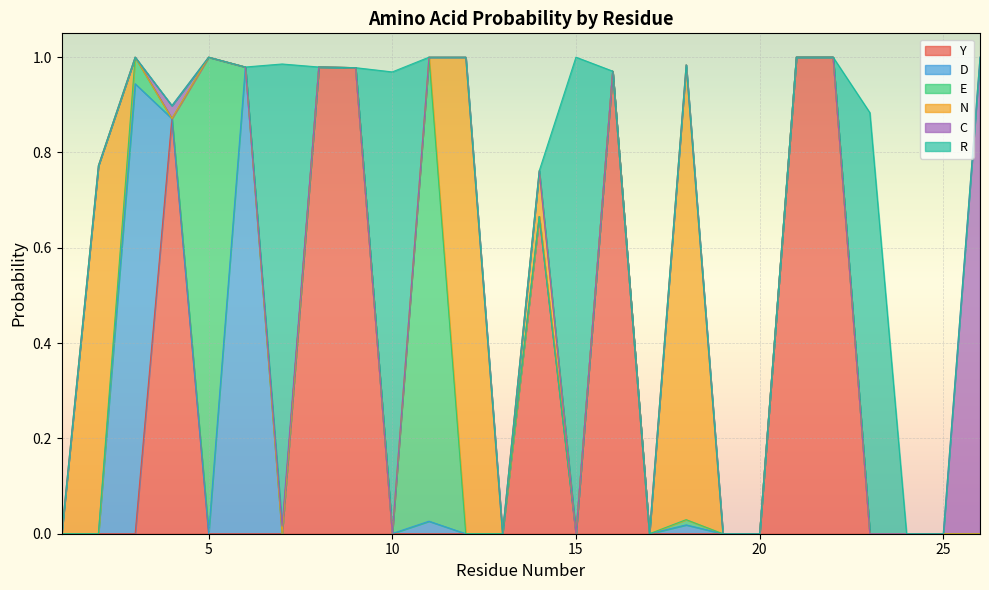

How many categories are shown in the chart?

26